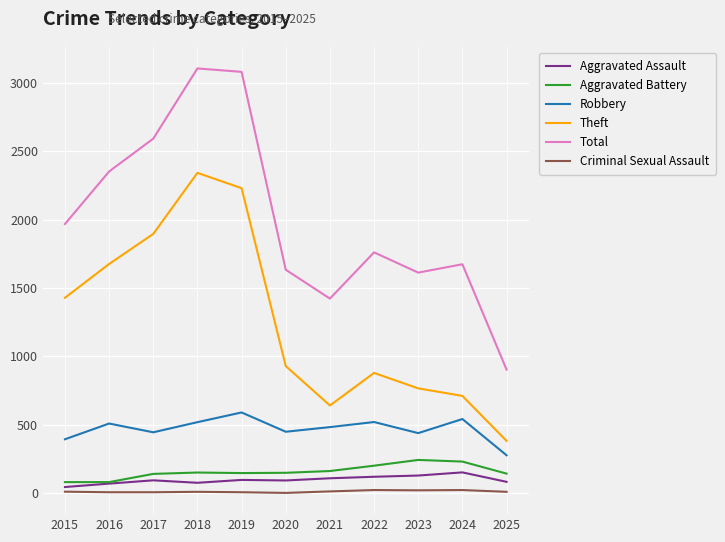

Which series has the largest total across all categories?

Total